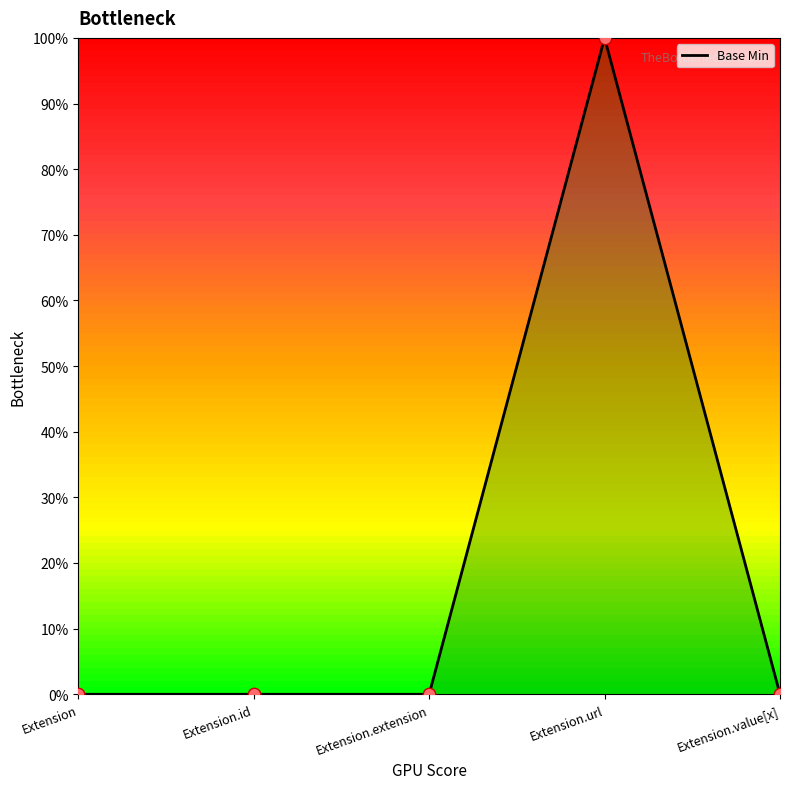

Which has a higher value, Extension.id or Extension?

Extension.id